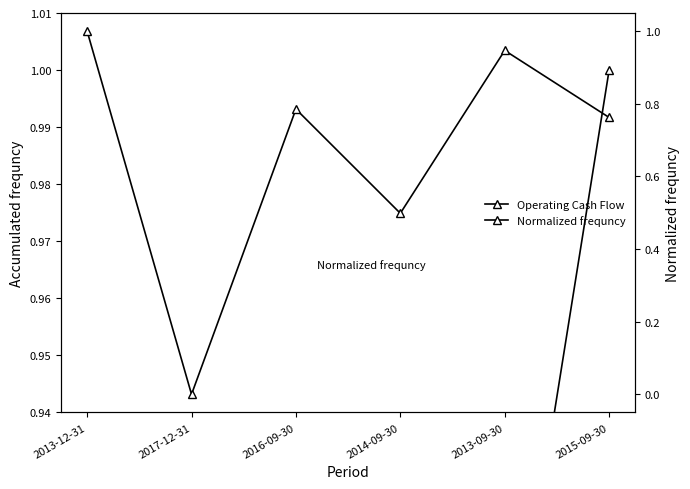

Count the number of data series in this chart.

2